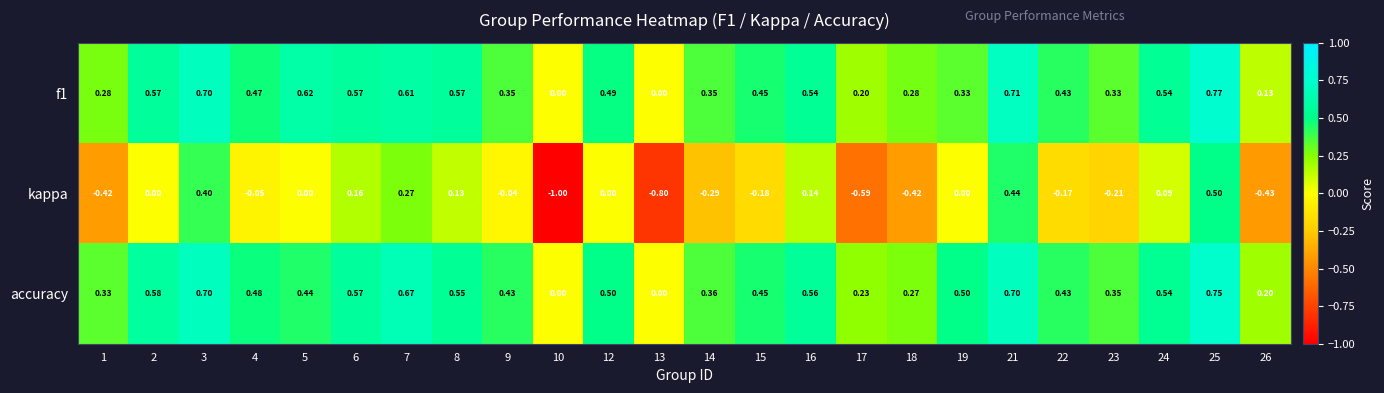

What is the smallest value displayed?

-1.0